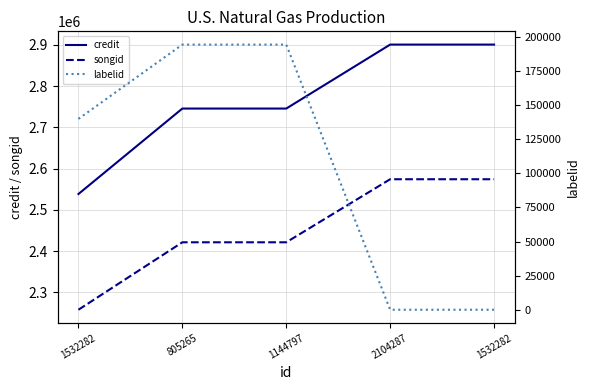

Where does the credit series first go above 2745778?

2104287